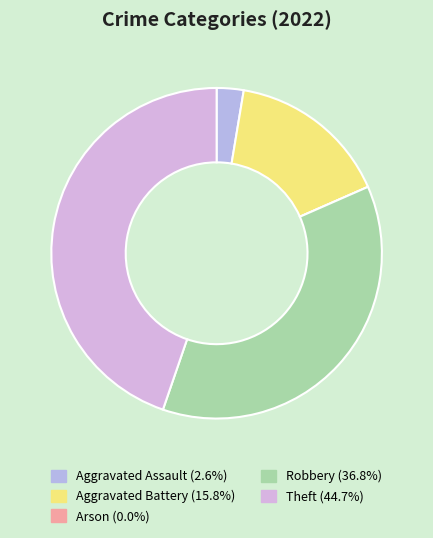

Rank the categories by value from highest to lowest.

Theft, Robbery, Aggravated Battery, Aggravated Assault, Arson